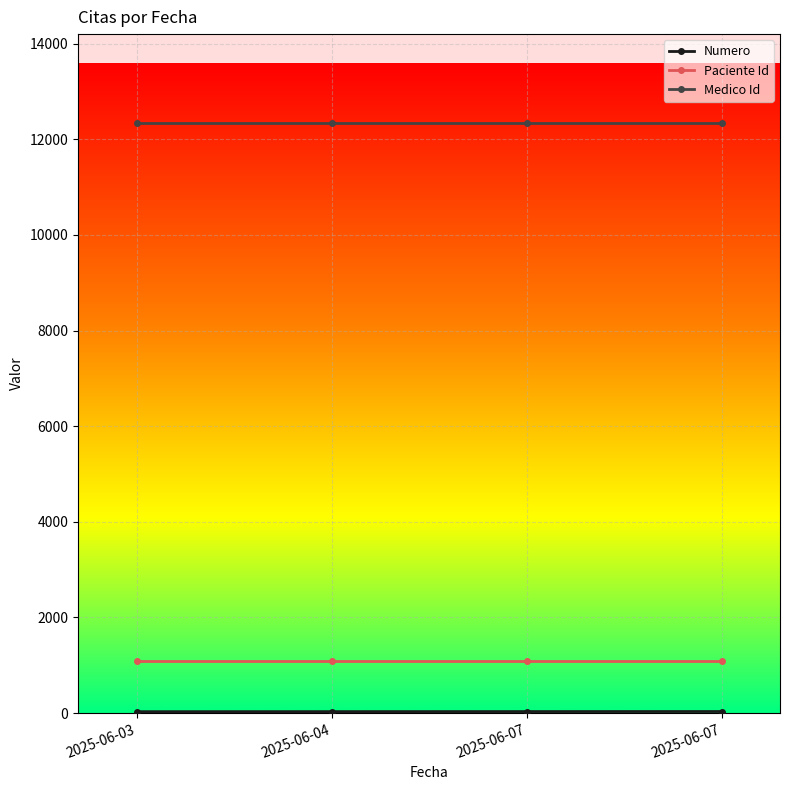

Is it true that Medico Id equals 12345 at 2025-06-07?

True